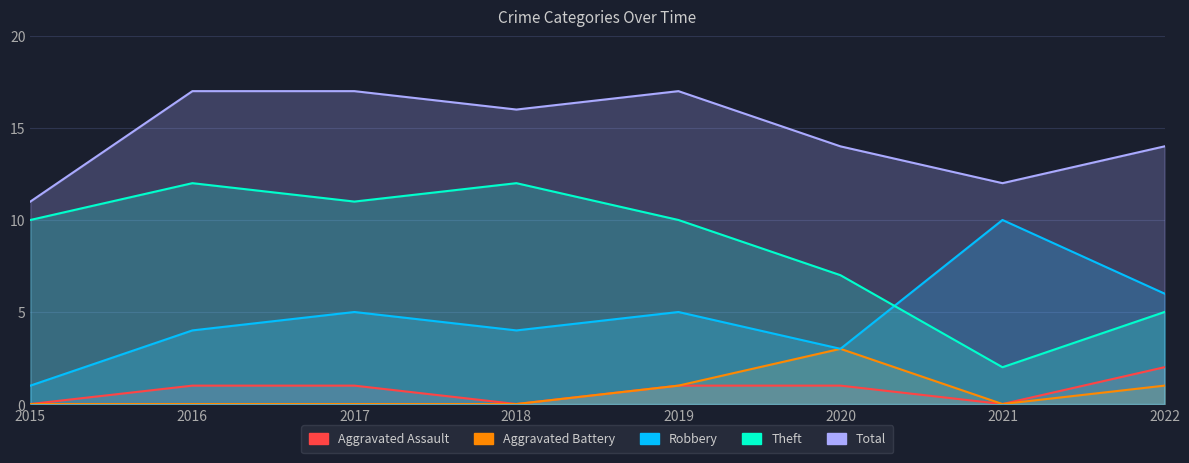

The value of Aggravated Assault at 2022 is 2. True or false?

True